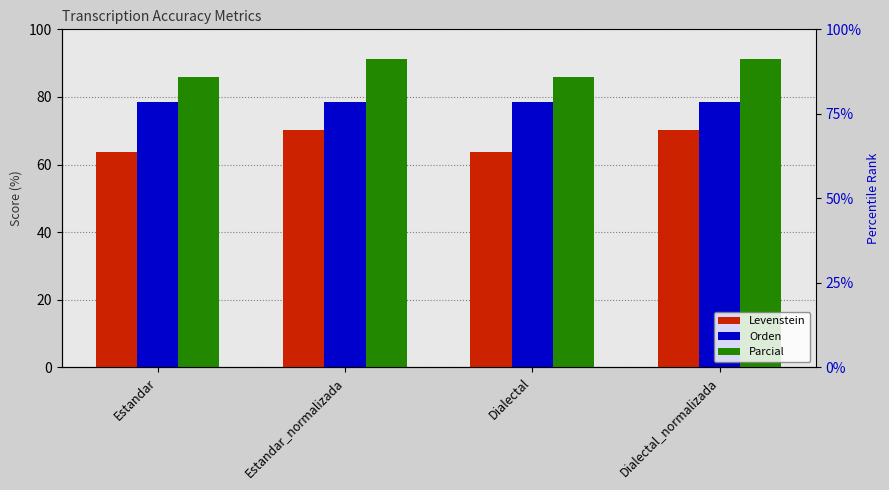

Reading left to right, what are all the values shown in this chart?

Levenstein: Estandar=63.8	Estandar_normalizada=70.3	Dialectal=63.8	Dialectal_normalizada=70.3
Orden: Estandar=78.4	Estandar_normalizada=78.6	Dialectal=78.4	Dialectal_normalizada=78.6
Parcial: Estandar=86.0	Estandar_normalizada=91.1	Dialectal=86.0	Dialectal_normalizada=91.1